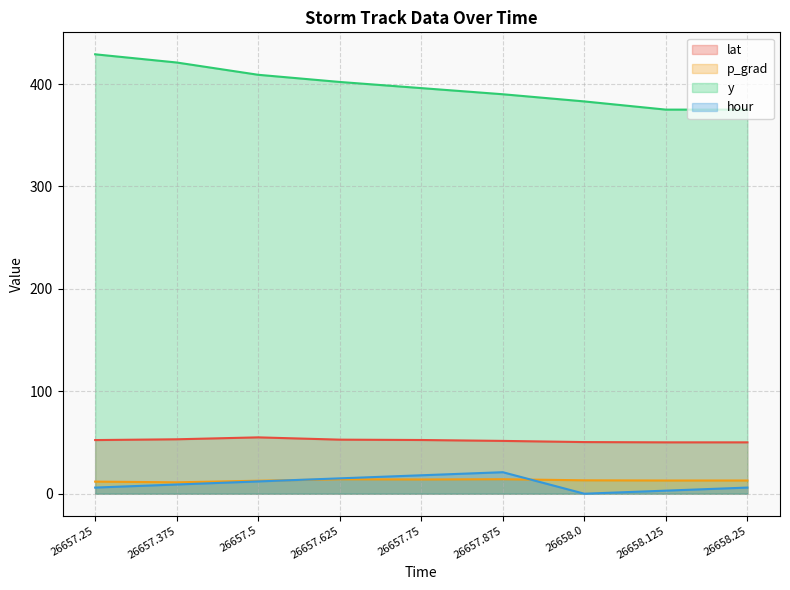

At how many categories does at least one series exceed 48?

9